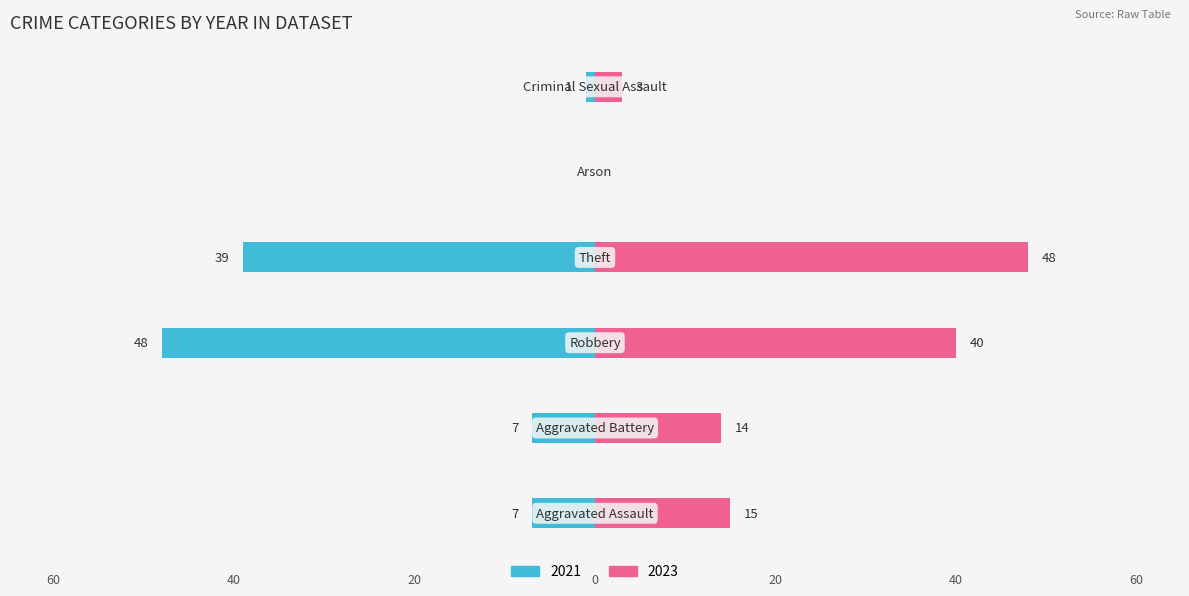

Which series has the largest range (max minus min)?

Left (2021)